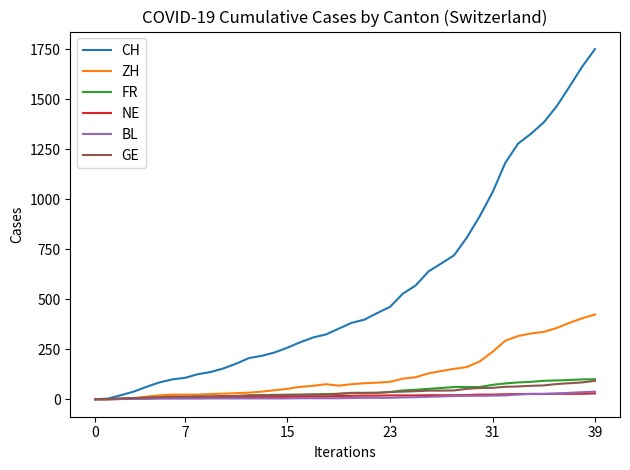

Which series has the largest range (max minus min)?

CH